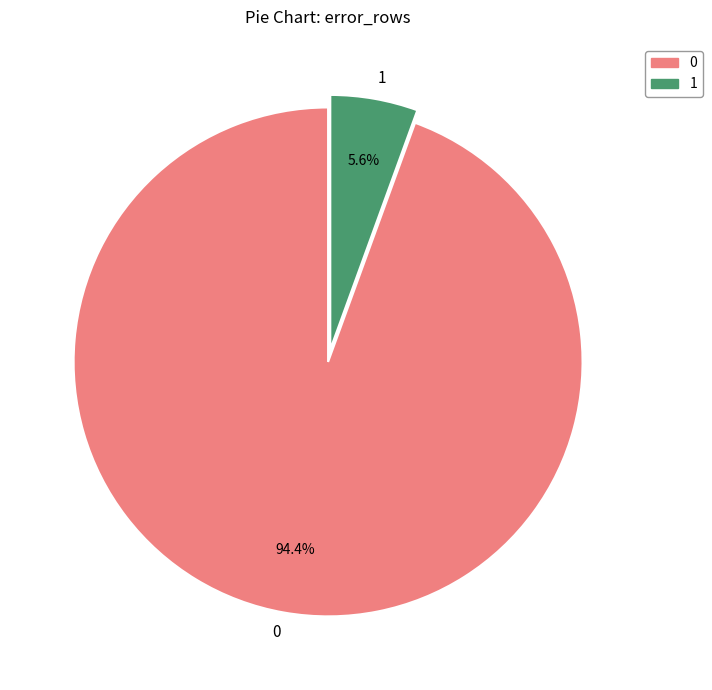

To the nearest percent, what is the average slice percentage?

50%